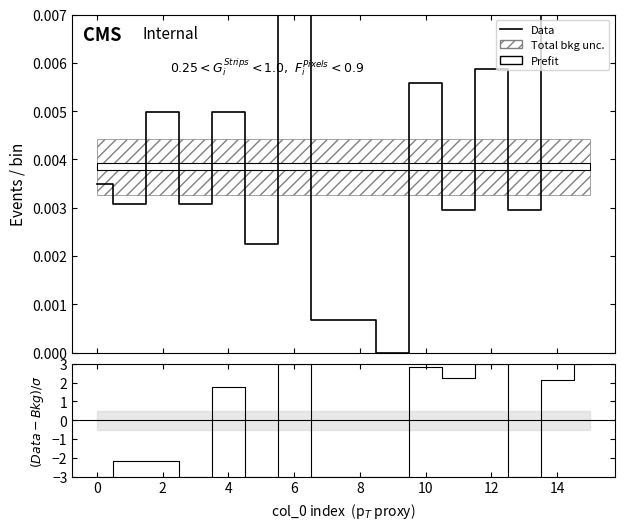

Which has a higher value, 12 or 12?

12